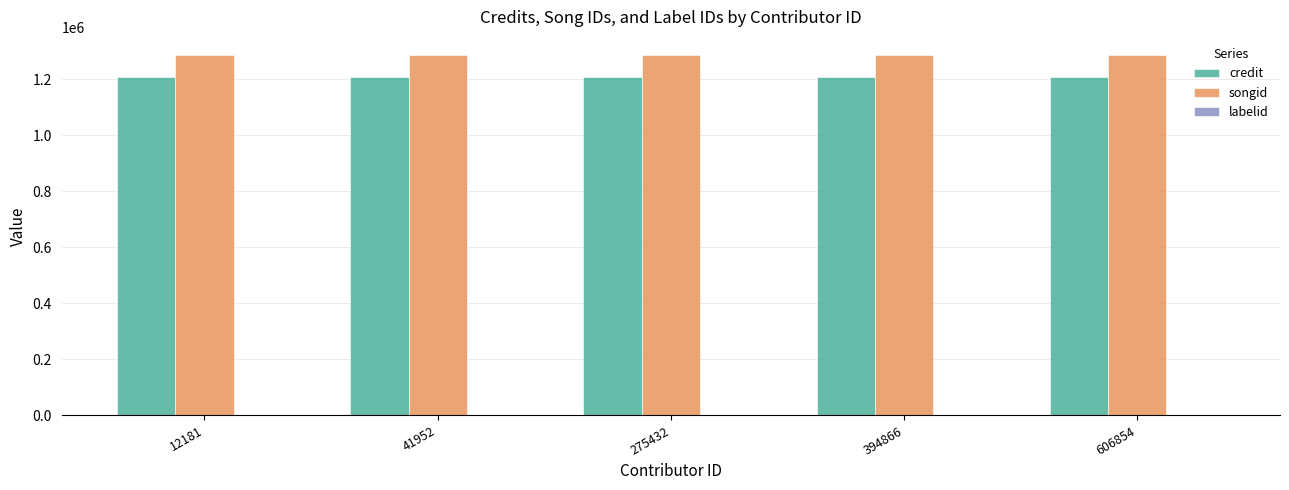

What is the maximum value shown in the chart?

1287569